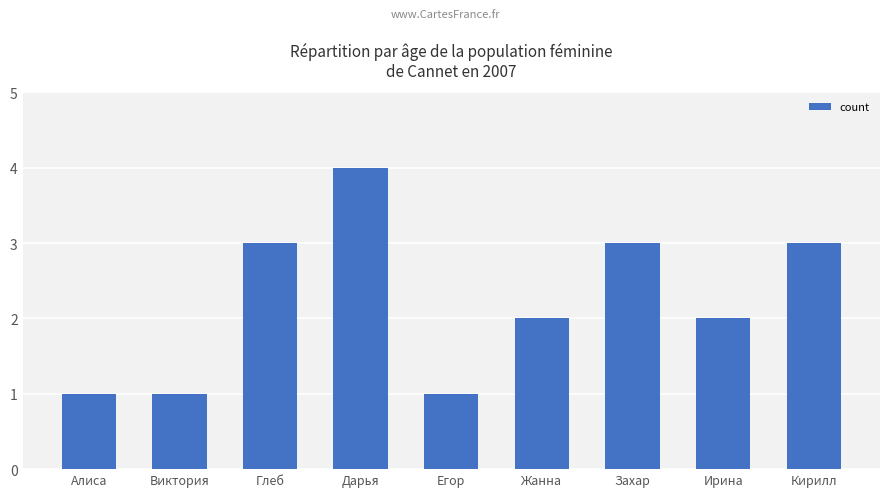

What is the change in value from Алиса to Кирилл?

+2